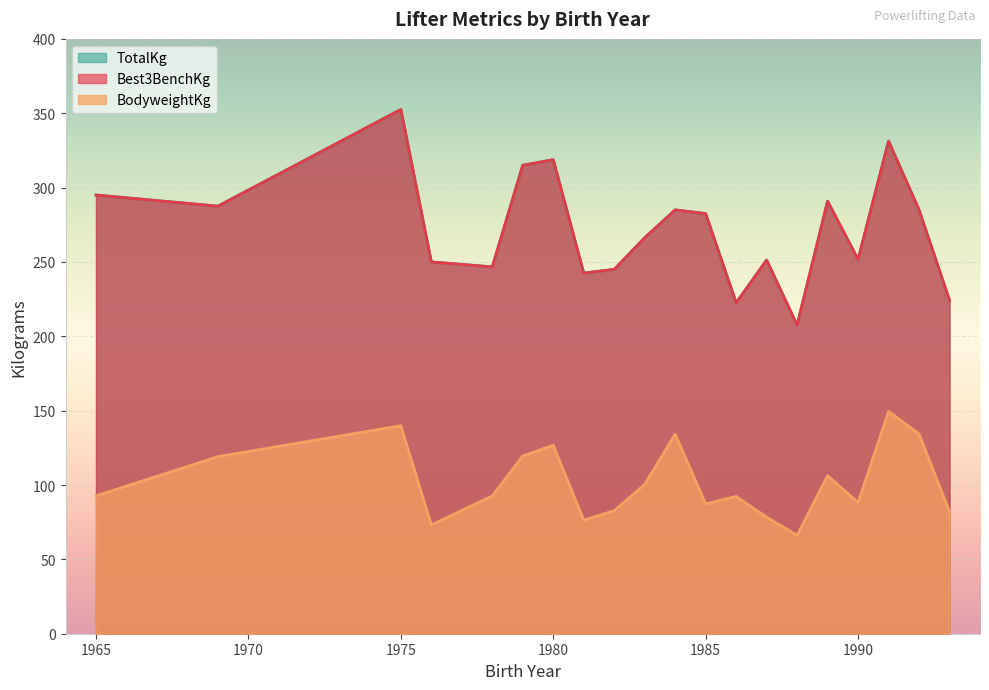

What is the difference between the TotalKg values at 1982 and 1987?

2.5